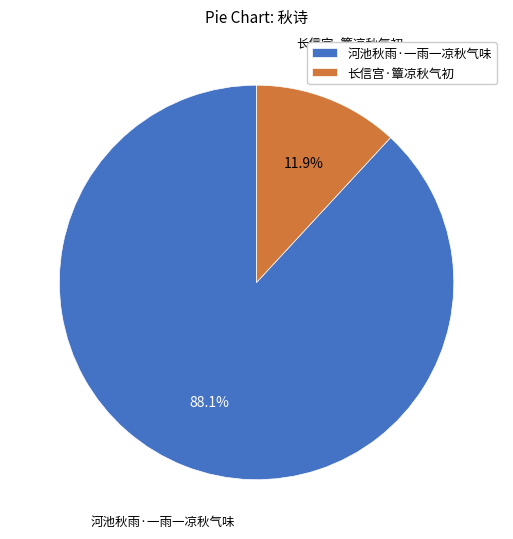

Does 长信宫·簟凉秋气初 account for over 50% of the chart?

No